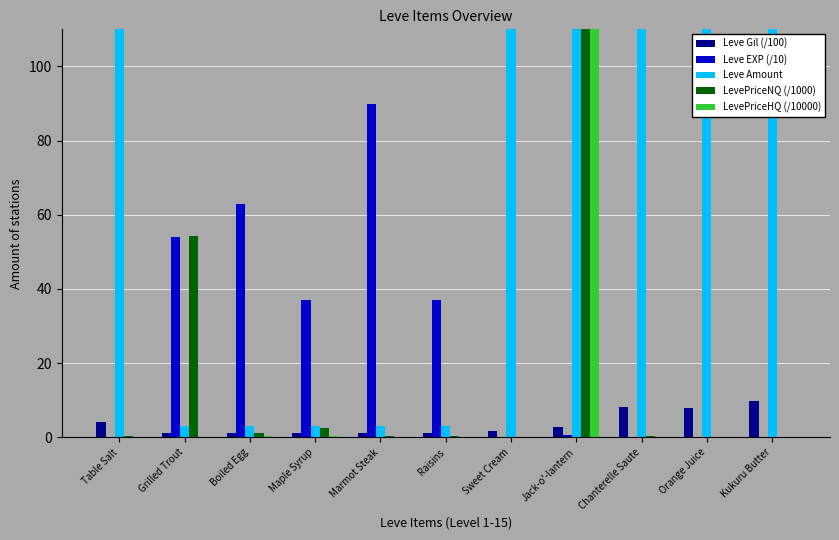

Which series has the largest total across all categories?

LevePriceHQ (/10000)